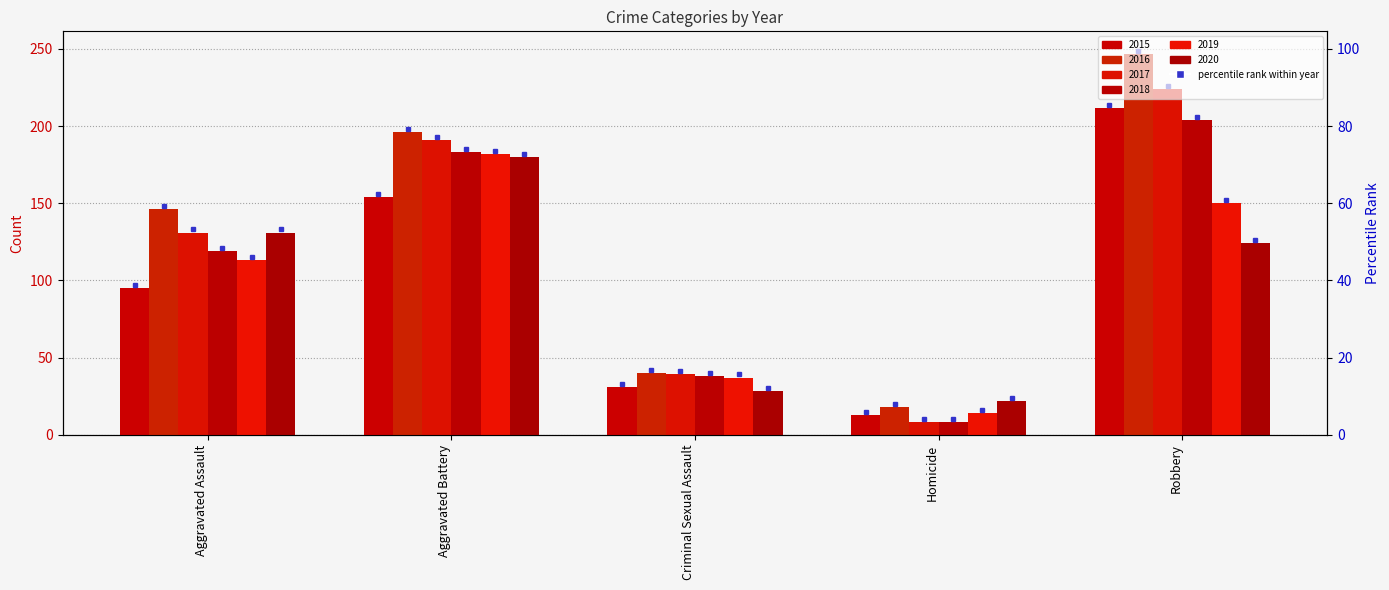

At which label is 2016 closest to 132?

Aggravated Assault